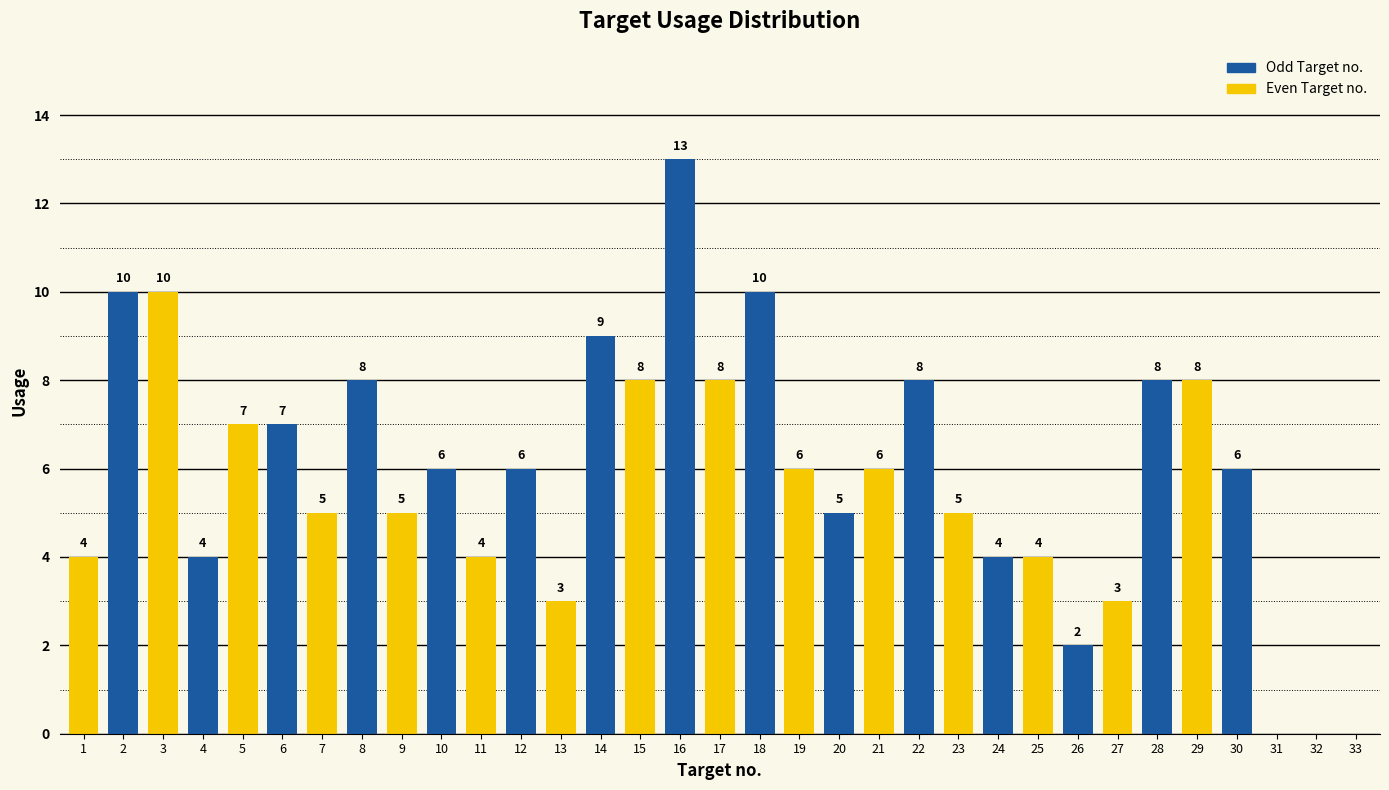

What is the change in value from 3 to 10?

-4